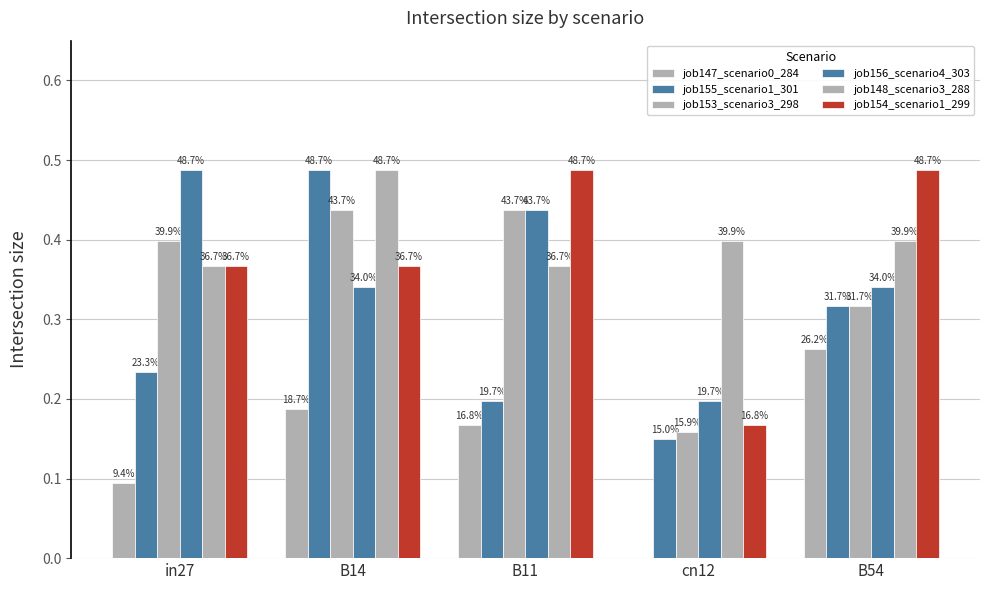

What is the approximate value of job156_scenario4_303 at B14?

0.3